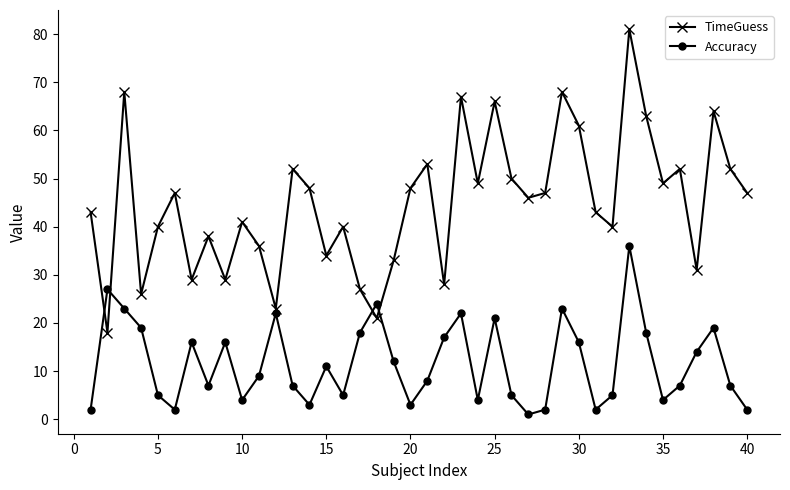

Reading right to left, list all the values displayed in this chart.

TimeGuess: 47	52	64	31	52	49	63	81	40	43	61	68	47	46	50	66	49	67	28	53	48	33	21	27	40	34	48	52	23	36	41	29	38	29	47	40	26	68	18	43
Accuracy: 2	7	19	14	7	4	18	36	5	2	16	23	2	1	5	21	4	22	17	8	3	12	24	18	5	11	3	7	22	9	4	16	7	16	2	5	19	23	27	2